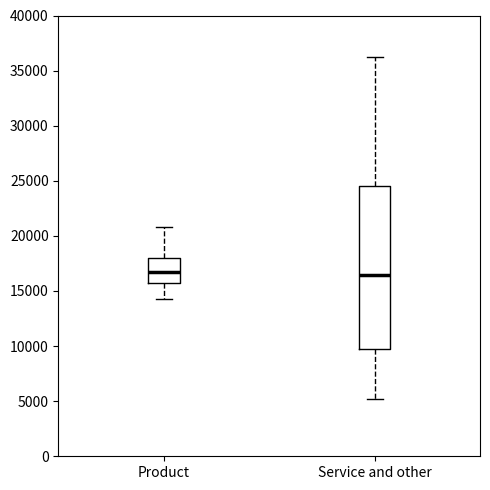

Where does the lower whisker of the box for Product end on the y-axis? The values are not printed on the chart, so give them approximately, as read against the axis.

14500